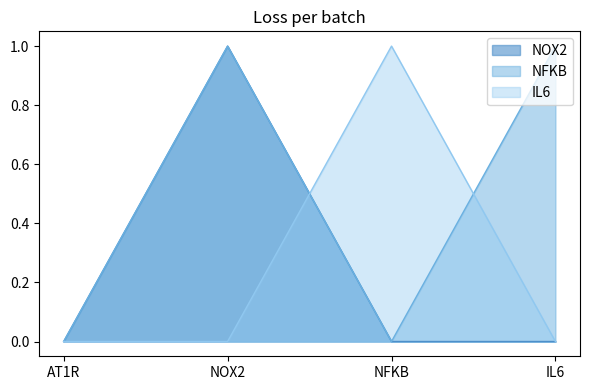

How many values in the NOX2 series exceed 0?

1